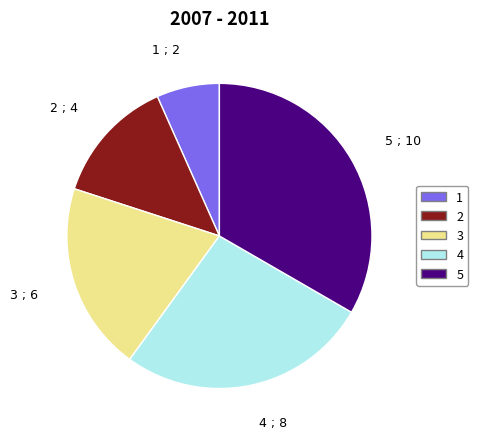

Which category has the smallest portion of the pie?

1